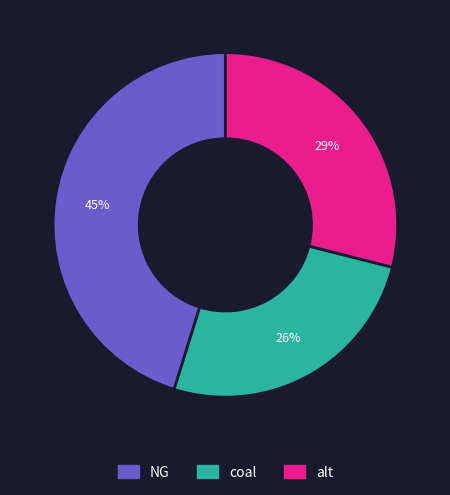

To the nearest percent, what portion does NG represent?

45%